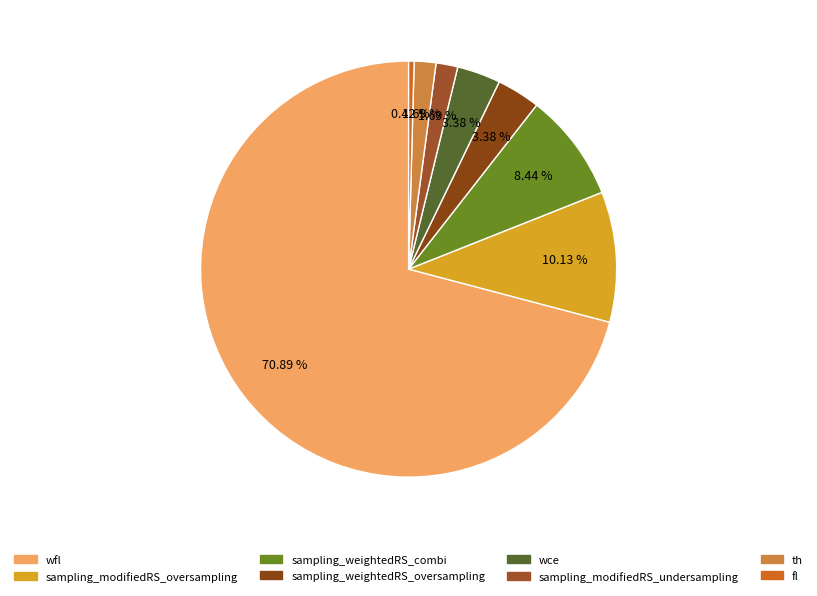

Which category accounts for the majority?

wfl